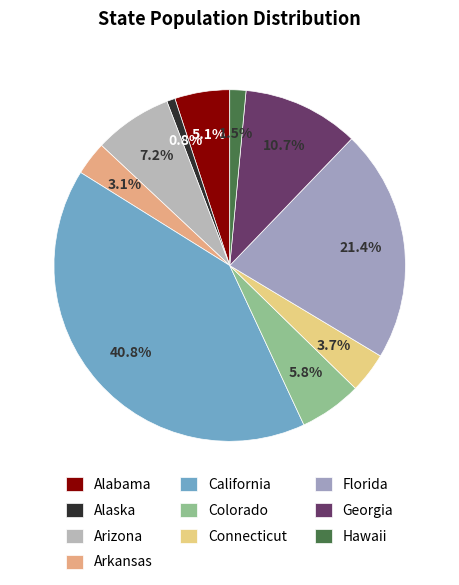

Combined, do Arkansas and Arizona account for over 50%?

No